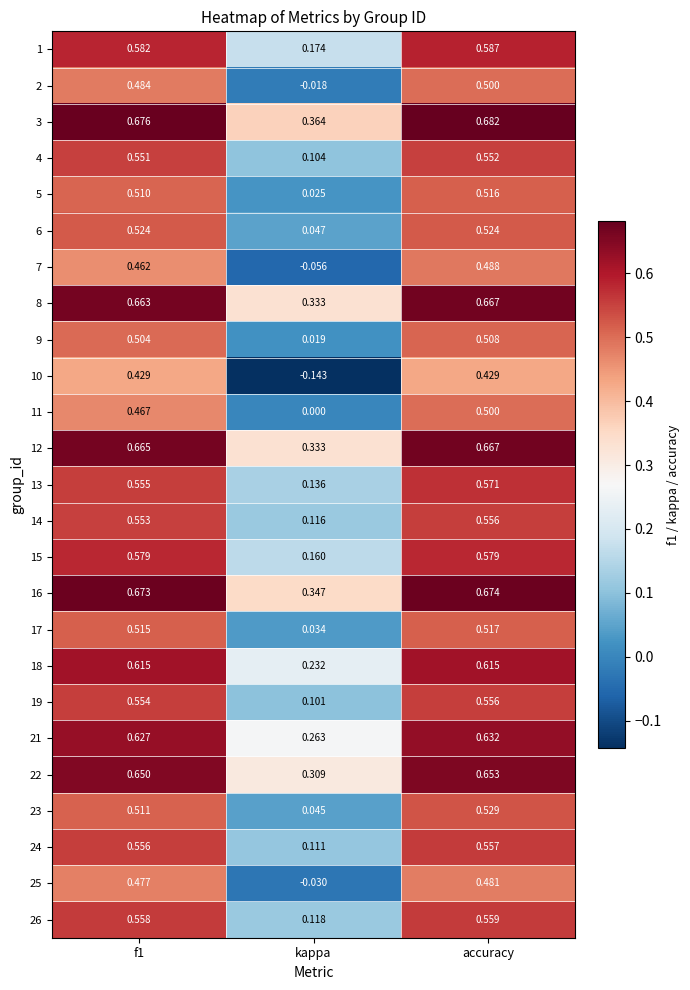

What is the difference between the highest and lowest values at kappa?

0.5